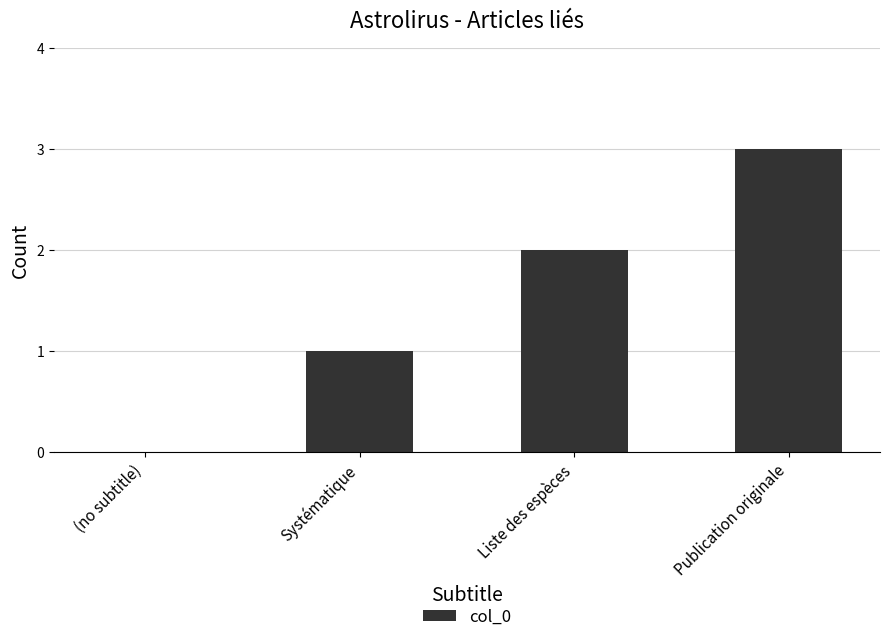

What is the ratio of the value at Systématique to the value at Liste des espèces?

0.5